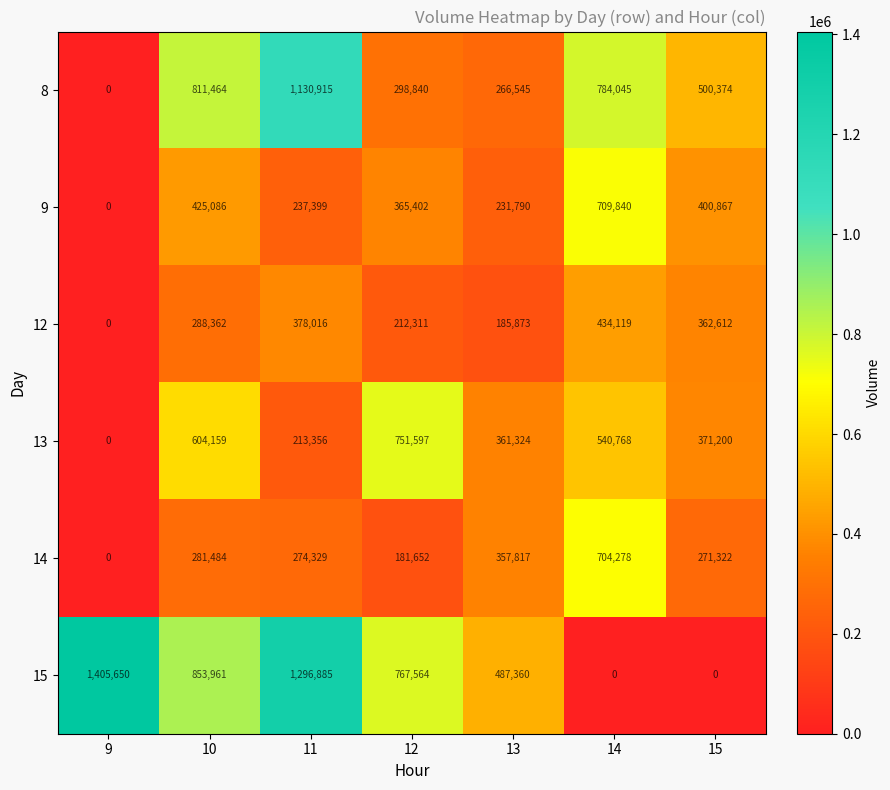

At how many categories does at least one series exceed 880383?

2